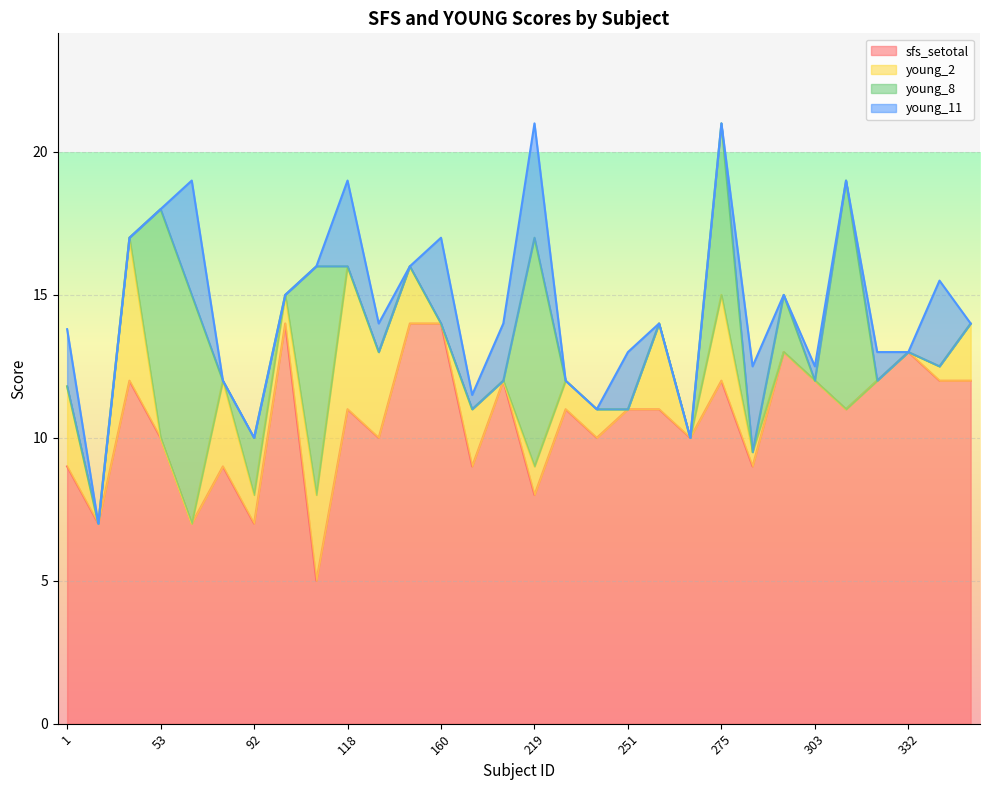

At how many categories does at least one series exceed 5?

30